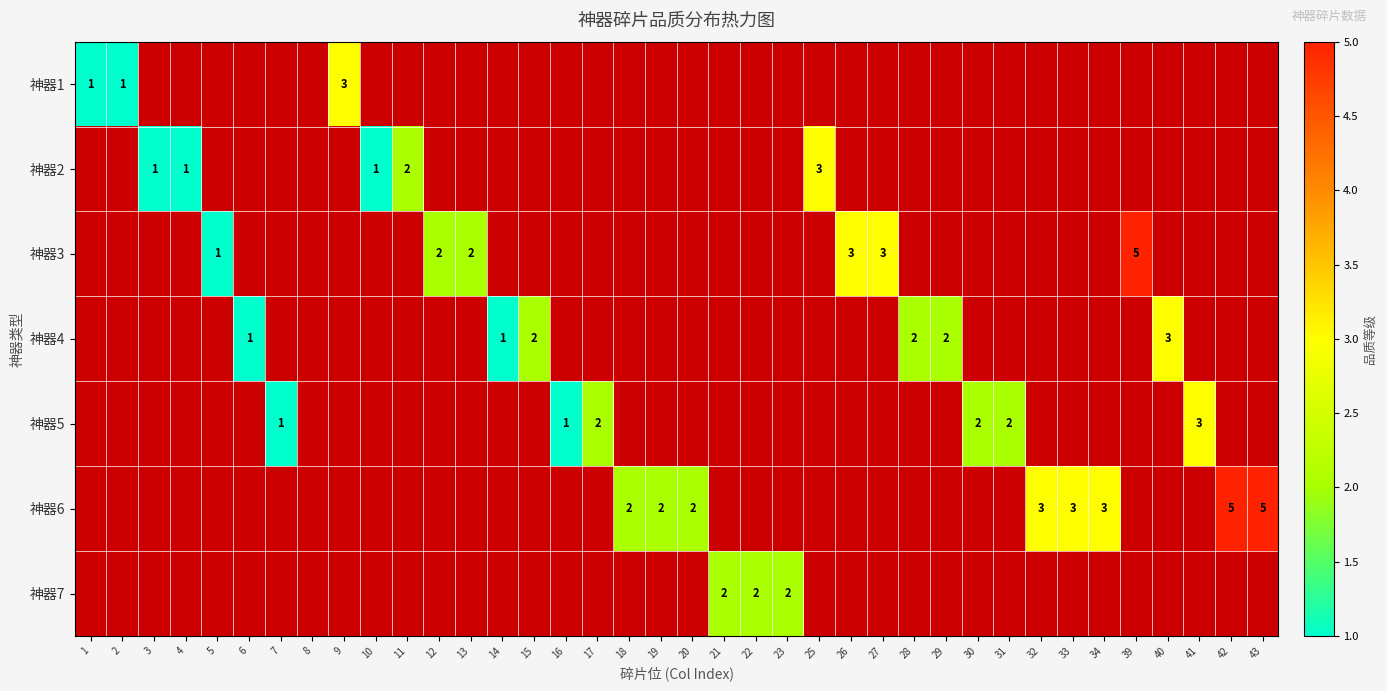

At how many categories does at least one series exceed 3?

3